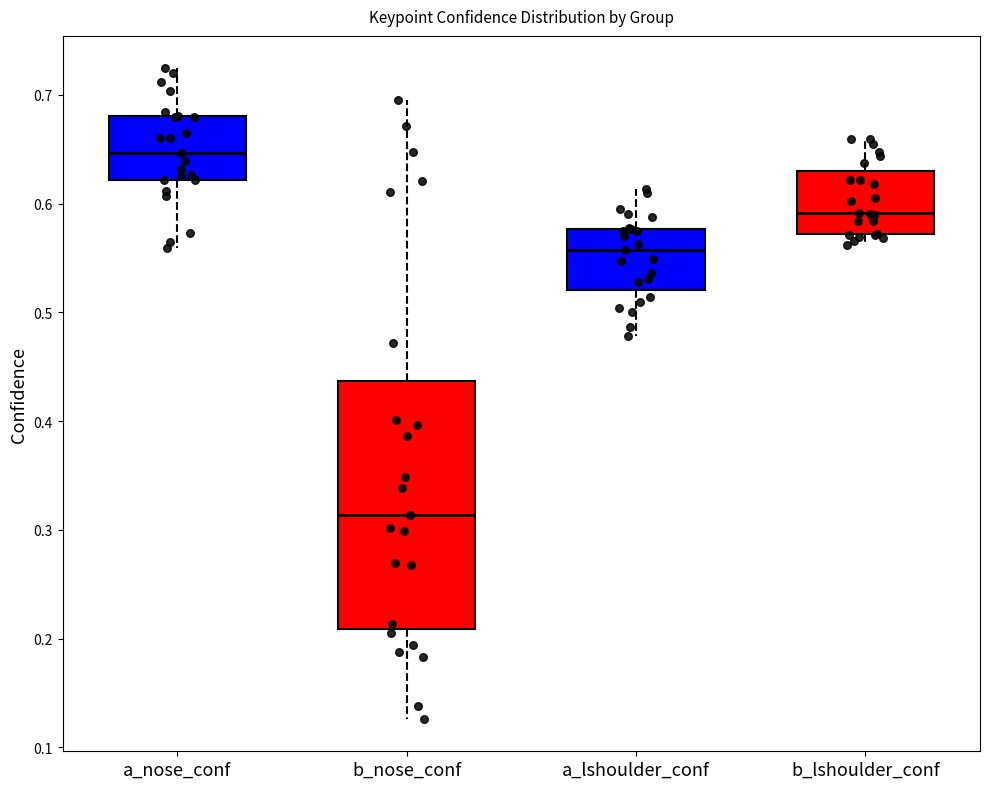

Reading left to right, read every box against the y-axis: the position of its median line, the range the box covers, and the ends of its whiskers. The values are not printed on the chart, so give them approximately, as read against the axis.

a_nose_conf: median 0.65, box 0.62 to 0.68, whiskers 0.56 to 0.72
b_nose_conf: median 0.31, box 0.21 to 0.44, whiskers 0.13 to 0.70
a_lshoulder_conf: median 0.56, box 0.52 to 0.58, whiskers 0.48 to 0.61
b_lshoulder_conf: median 0.59, box 0.57 to 0.63, whiskers 0.56 to 0.66